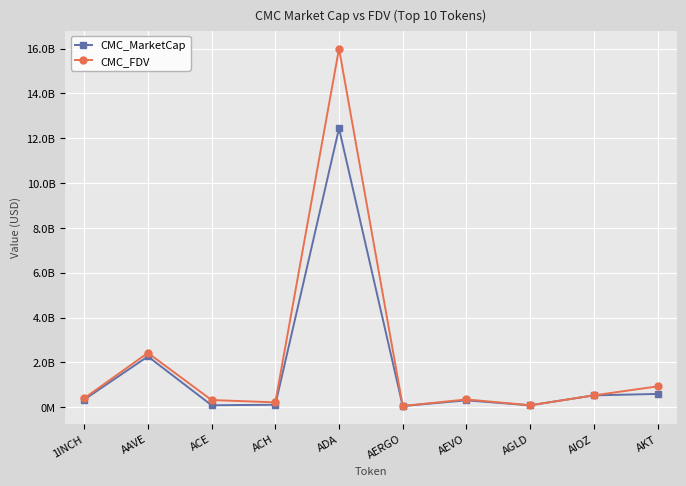

What is the maximum value for CMC_FDV?

16004088126.8